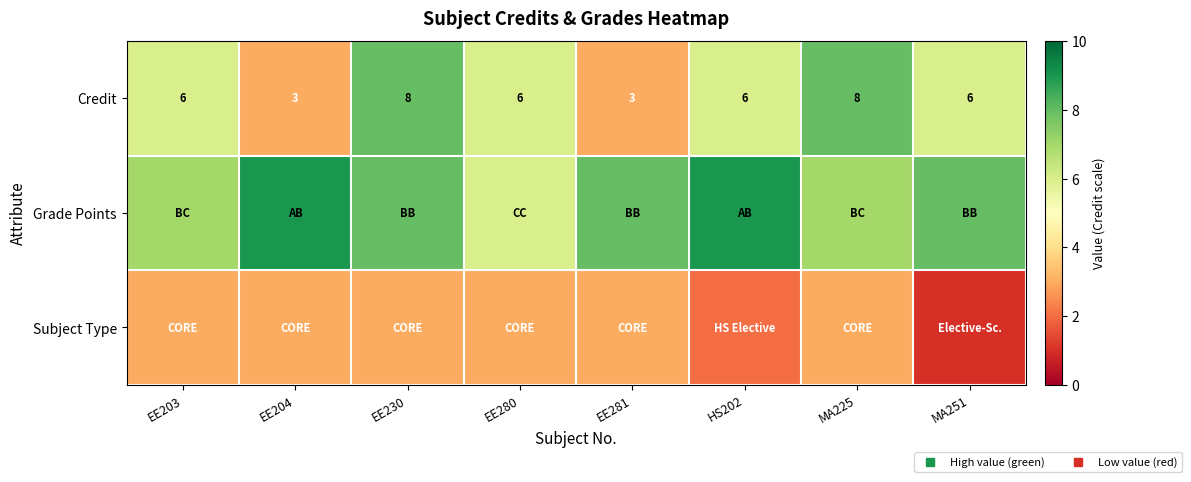

Which series has the largest total across all categories?

Grade Points